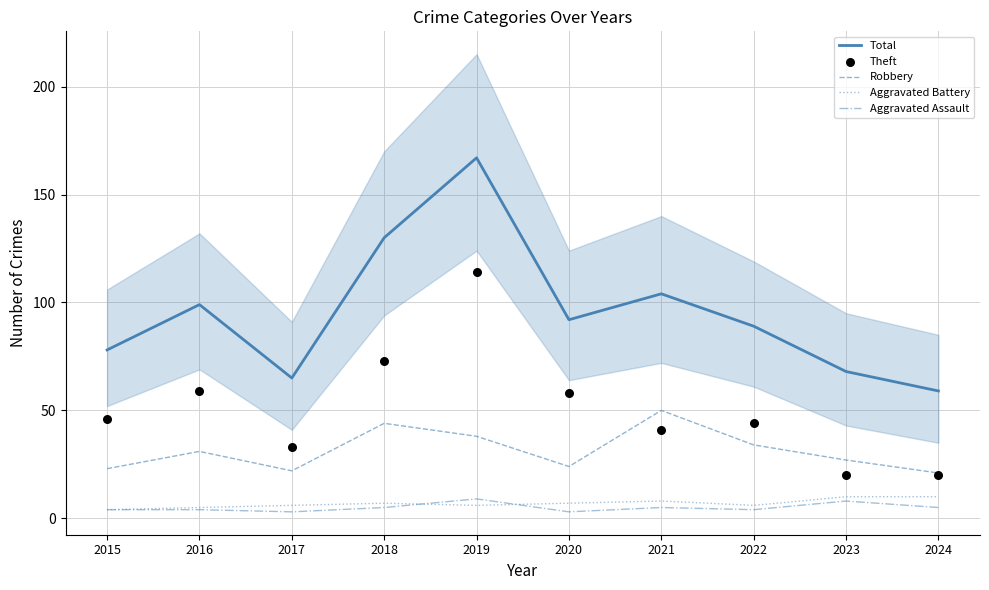

Which series contains the lowest Y value?

Aggravated Assault